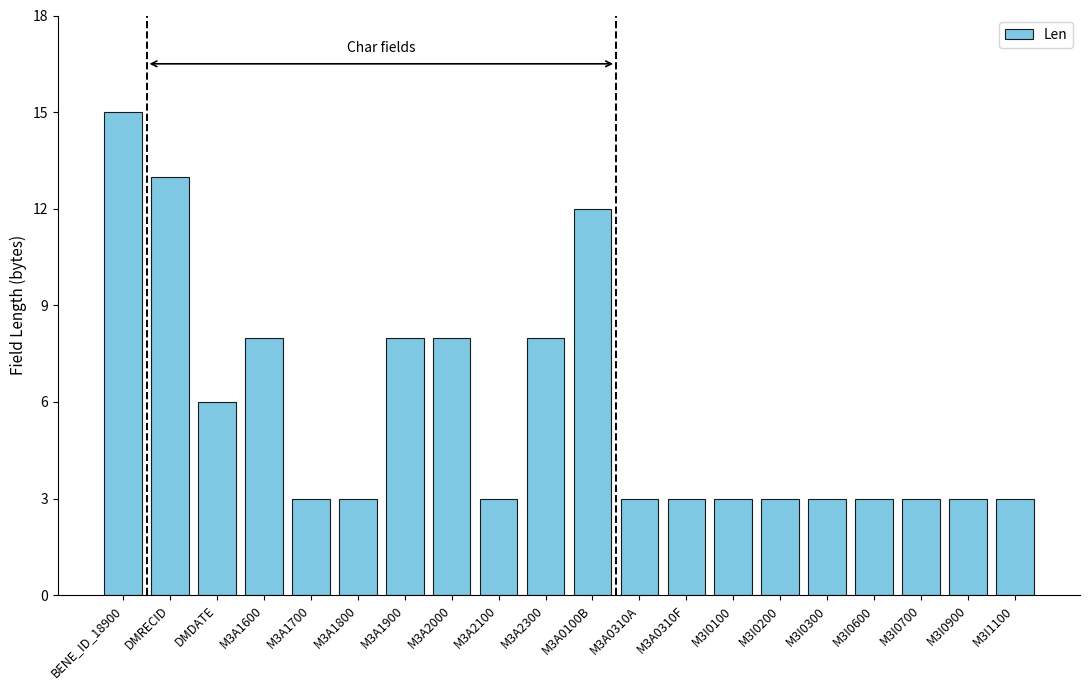

What is the smallest value displayed?

3